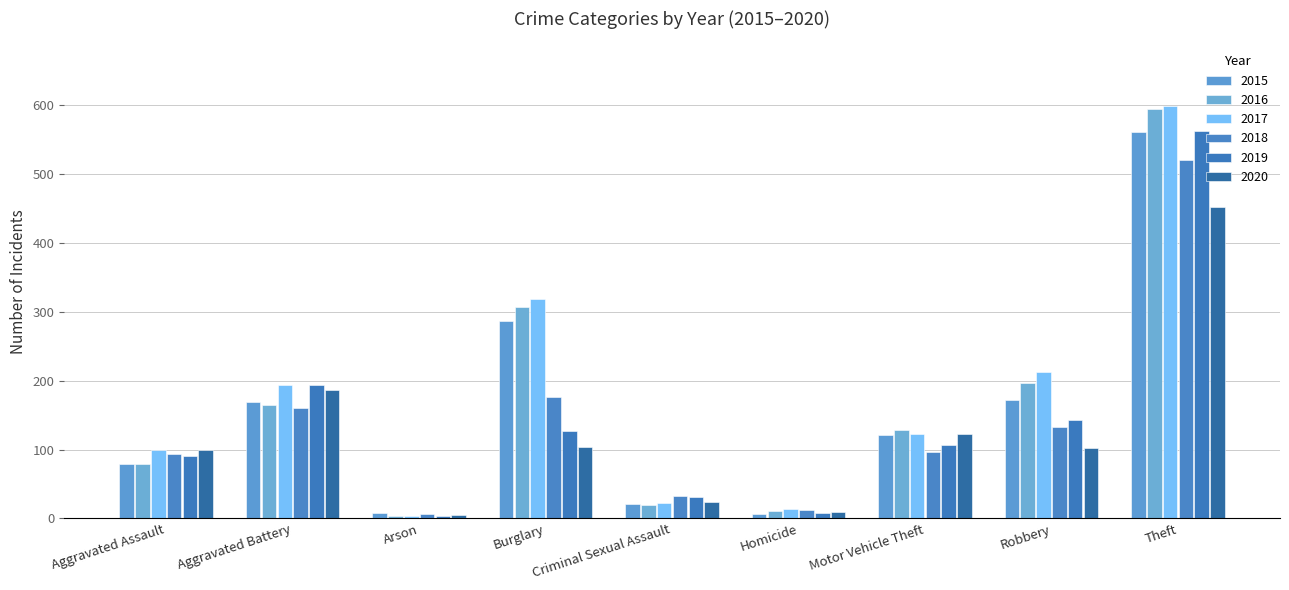

What is the approximate value of 2018 at Motor Vehicle Theft, to the nearest 50?

100